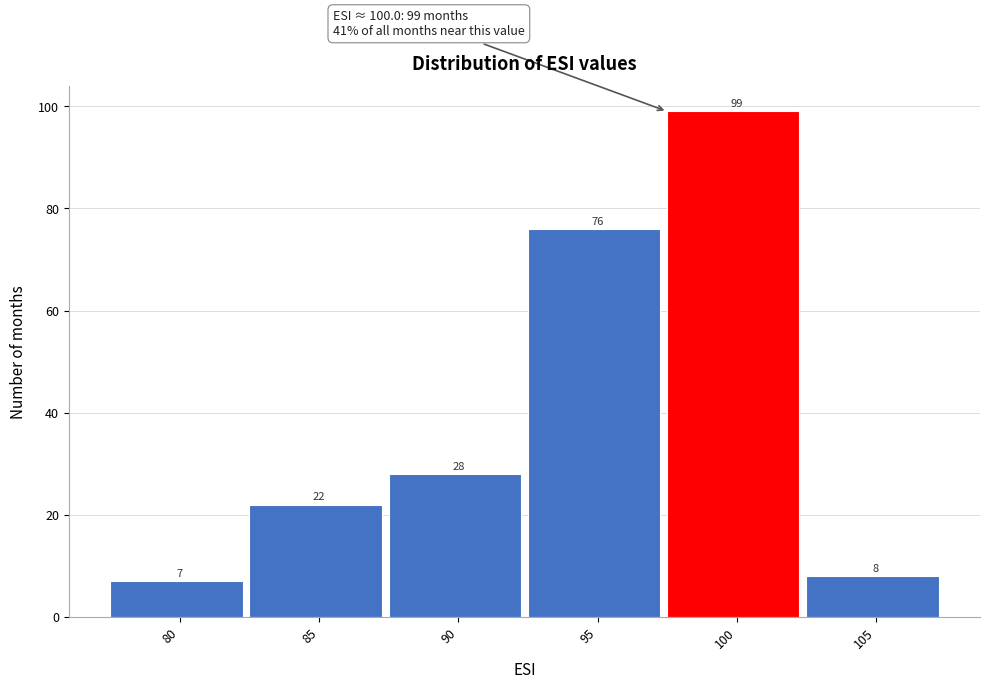

Reading left to right, extract all data points from this chart.

7	22	28	76	99	8